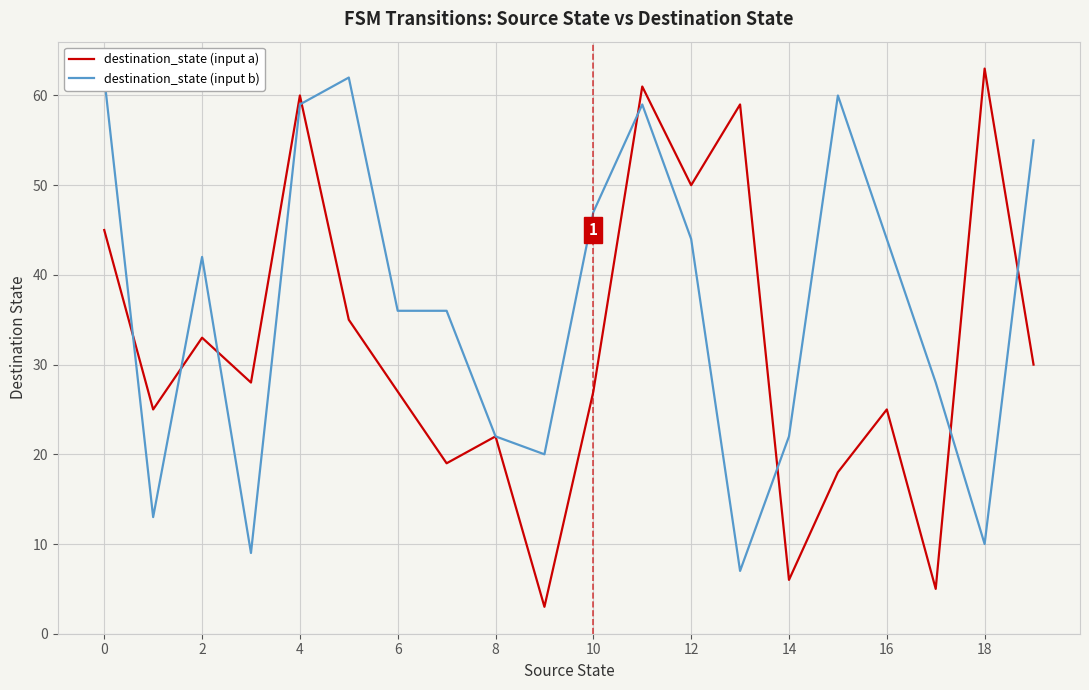

What is the difference between the destination_state (input a) values at 0 and 4?

15